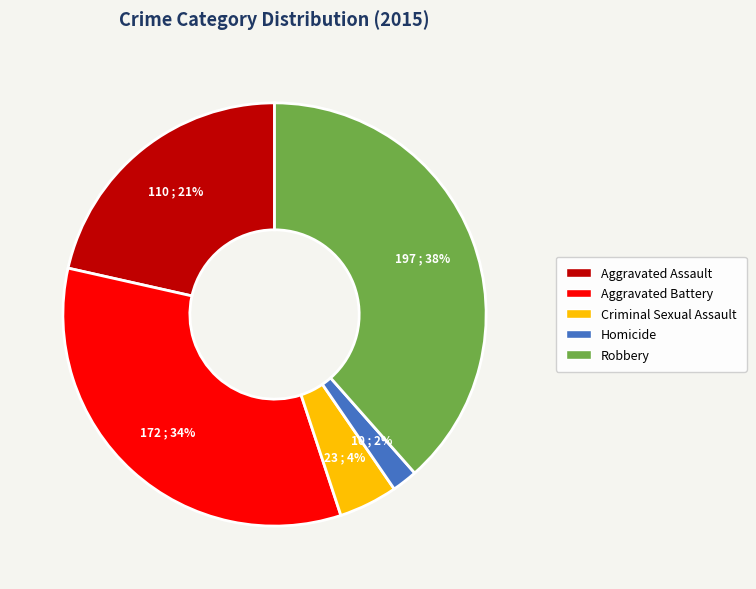

To the nearest percent, what is the combined percentage of Homicide and Aggravated Assault?

23%